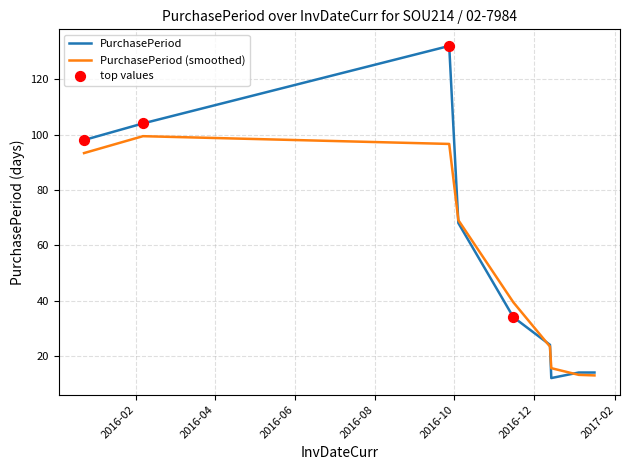

What is the lowest value of the PurchasePeriod series?

12.0